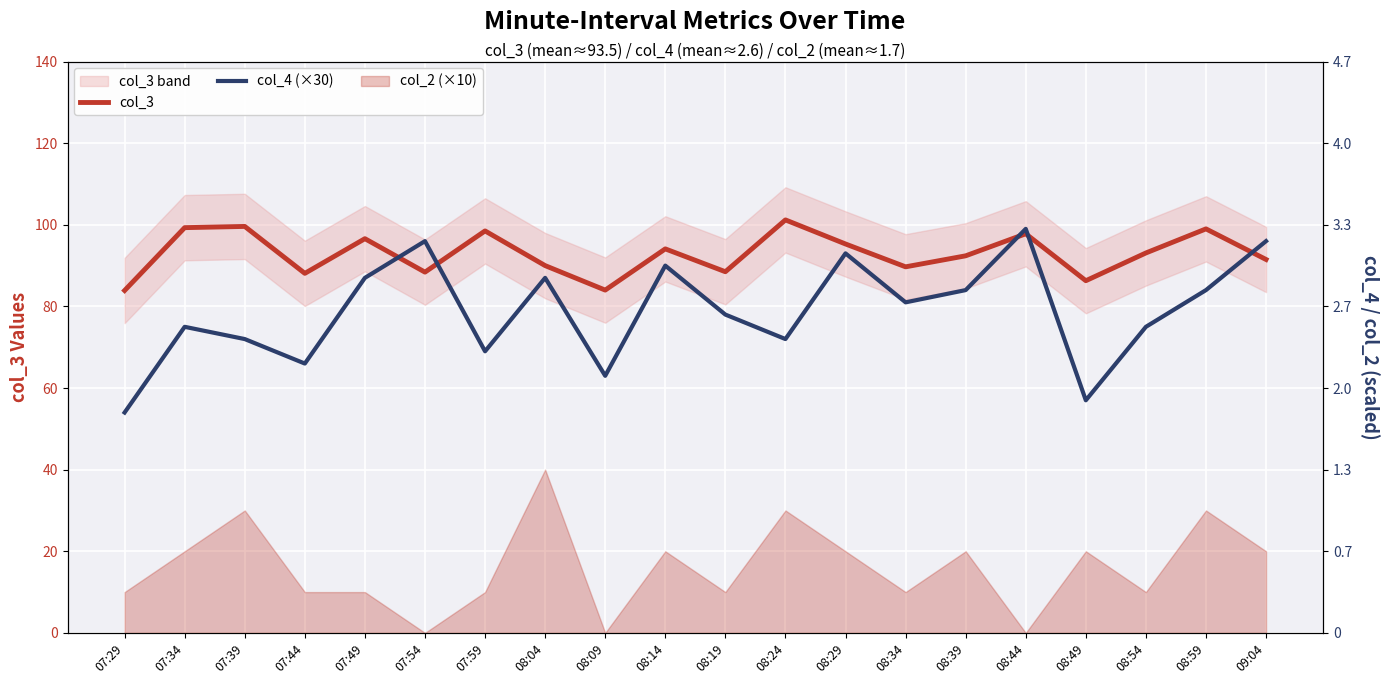

At which category does col_4 (×30) reach its first local peak?

07:34